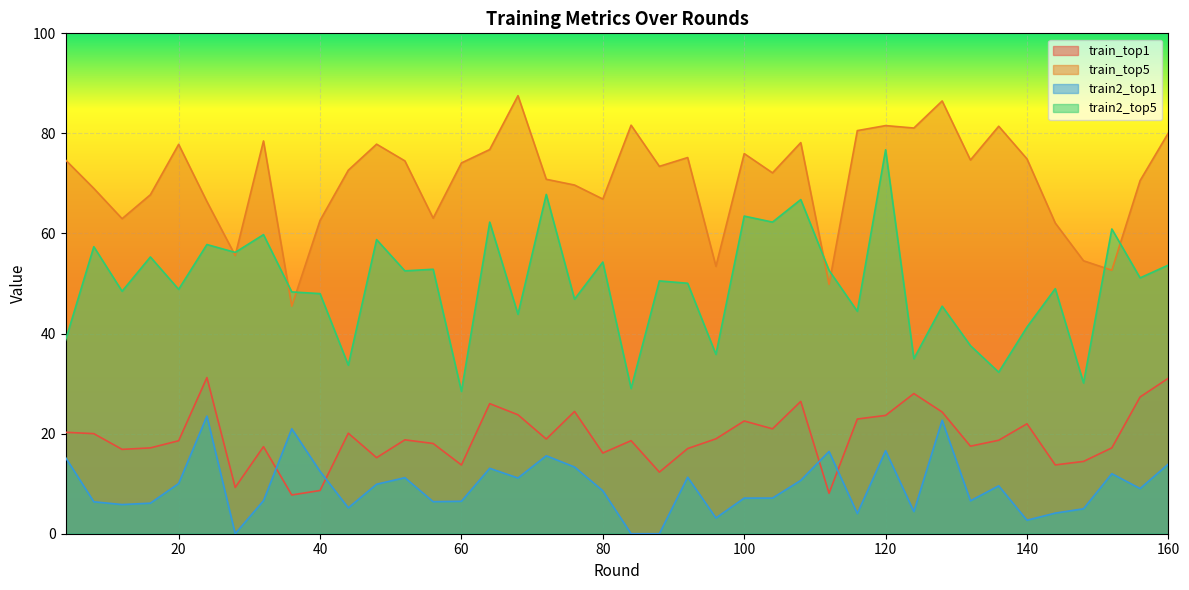

How many data points in train_top1 are above 18?

24